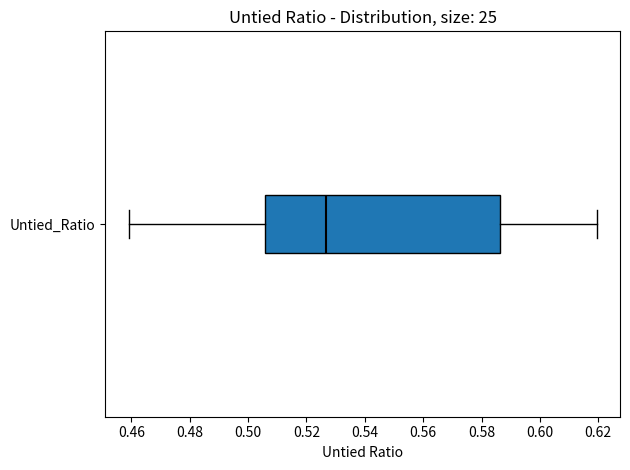

Read this box plot against the x-axis: the position of the median line, the range covered by the box, and the ends of both whiskers. The values are not printed on the chart, so give them approximately, as read against the axis.

median 0.526, box 0.506 to 0.586, whiskers 0.460 to 0.620